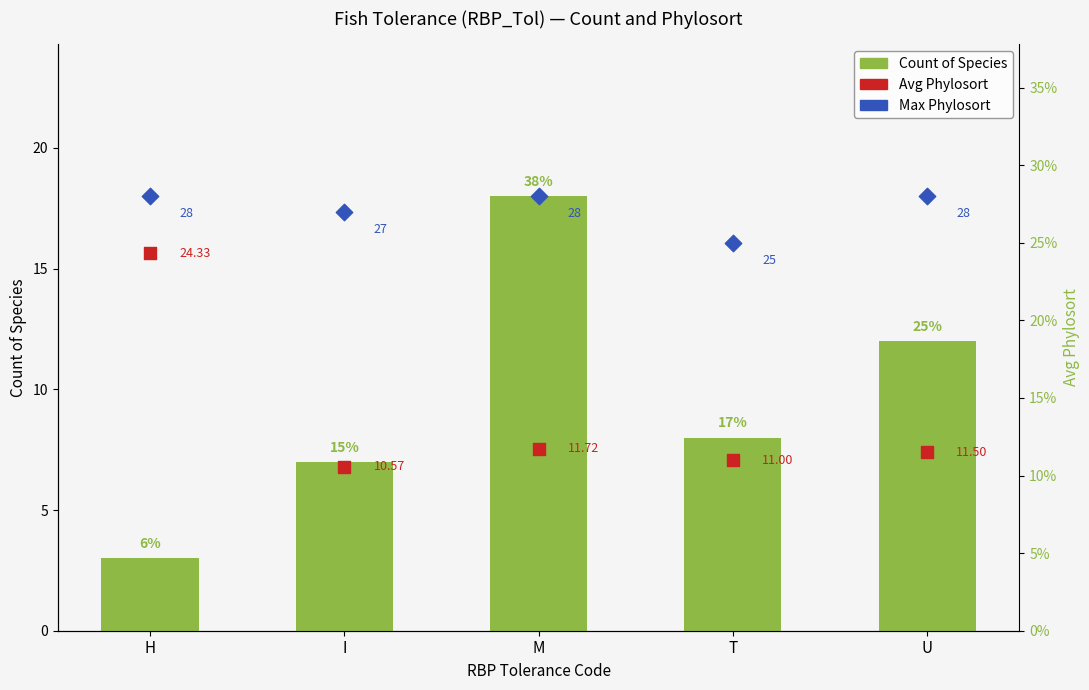

Is the value of Count of Species at T greater than the value of Max Phylosort at M?

No